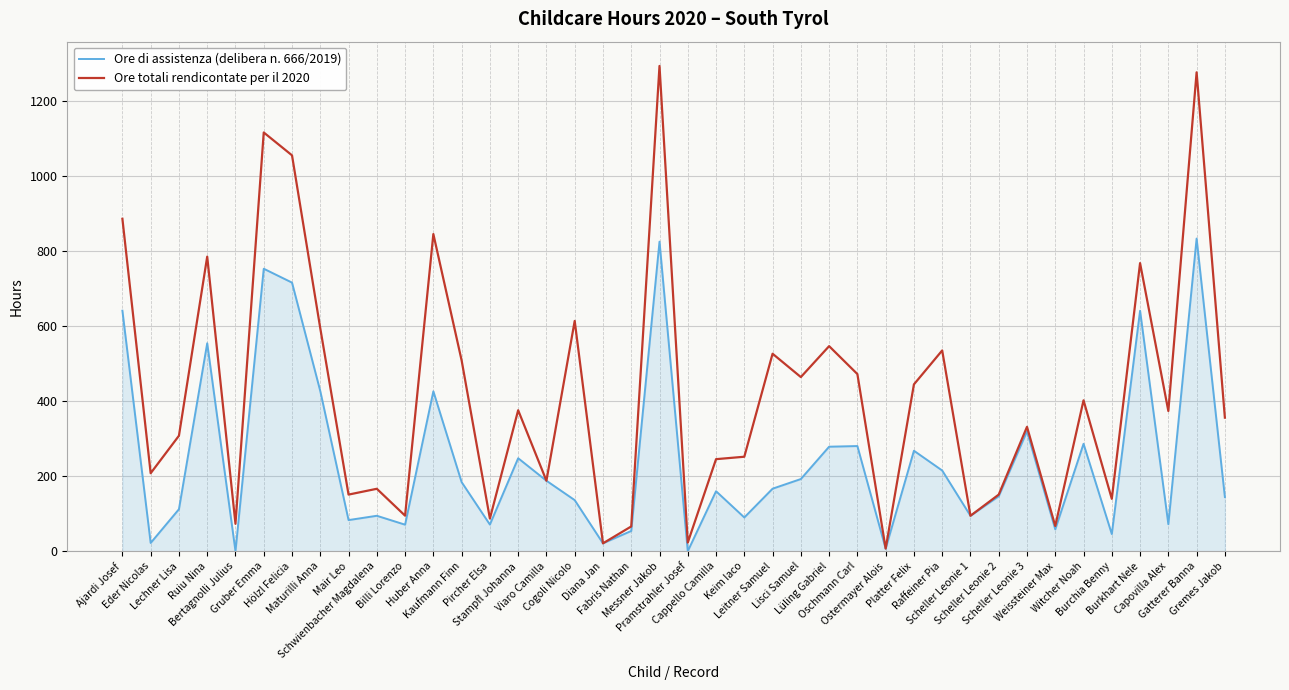

Rank the series by their average value, from highest to lowest.

Ore totali rendicontate per il 2020, Ore di assistenza (delibera n. 666/2019)